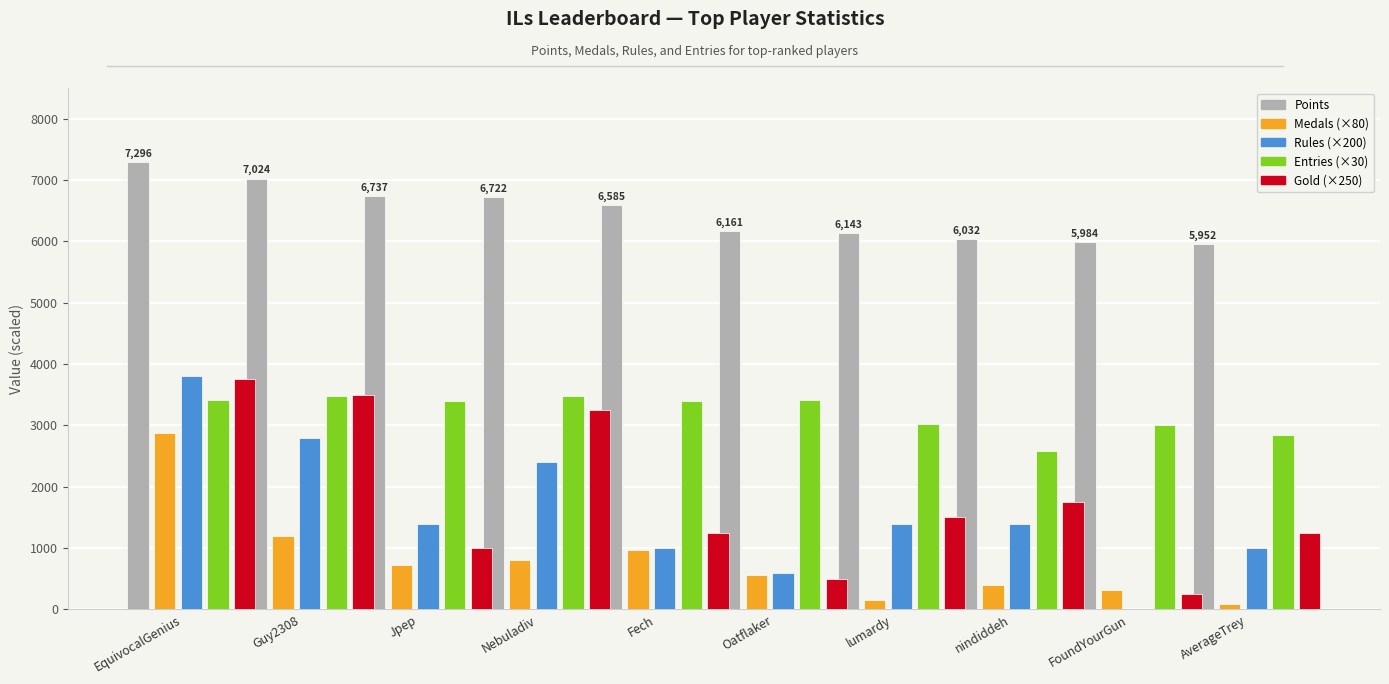

Count the number of data series in this chart.

5